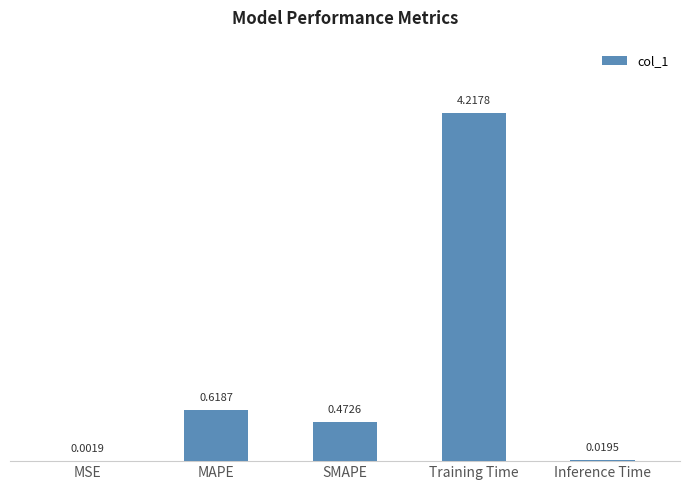

What is the change in value from MAPE to Inference Time?

-0.6